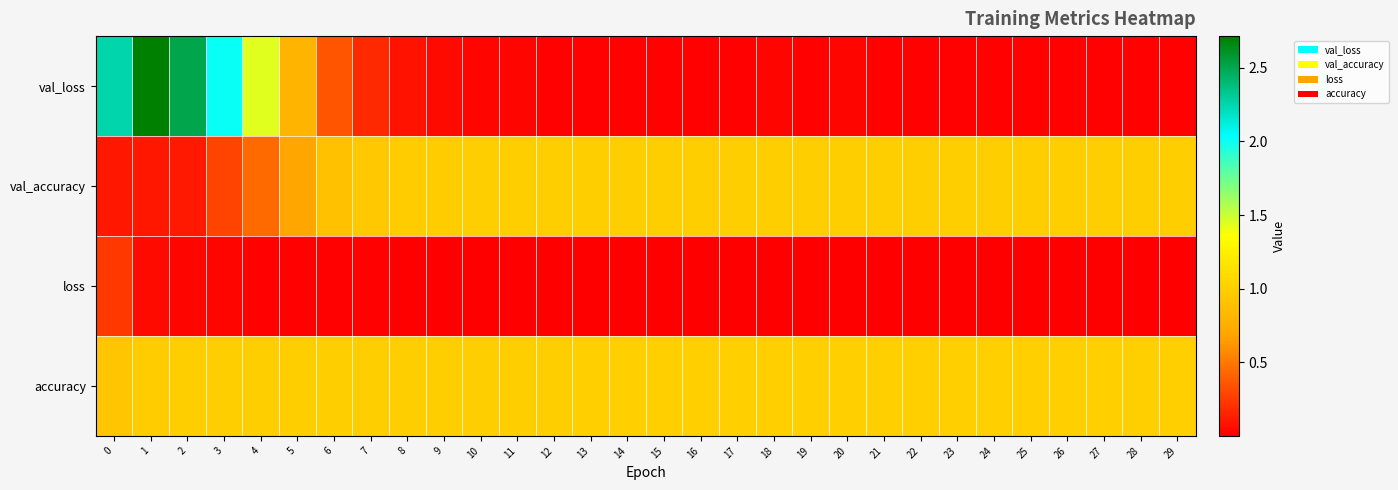

List the series in order of their overall mean, highest first.

accuracy, val_accuracy, val_loss, loss